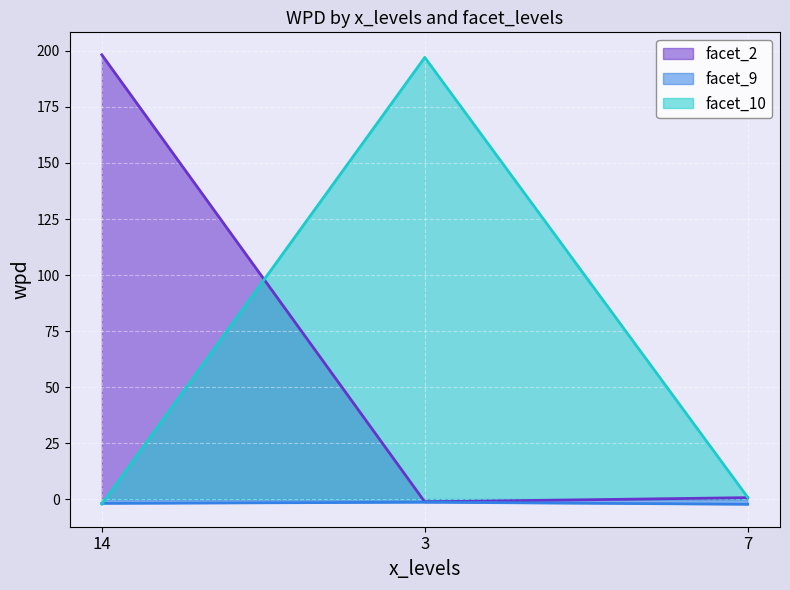

What is the maximum value for facet_10?

197.1